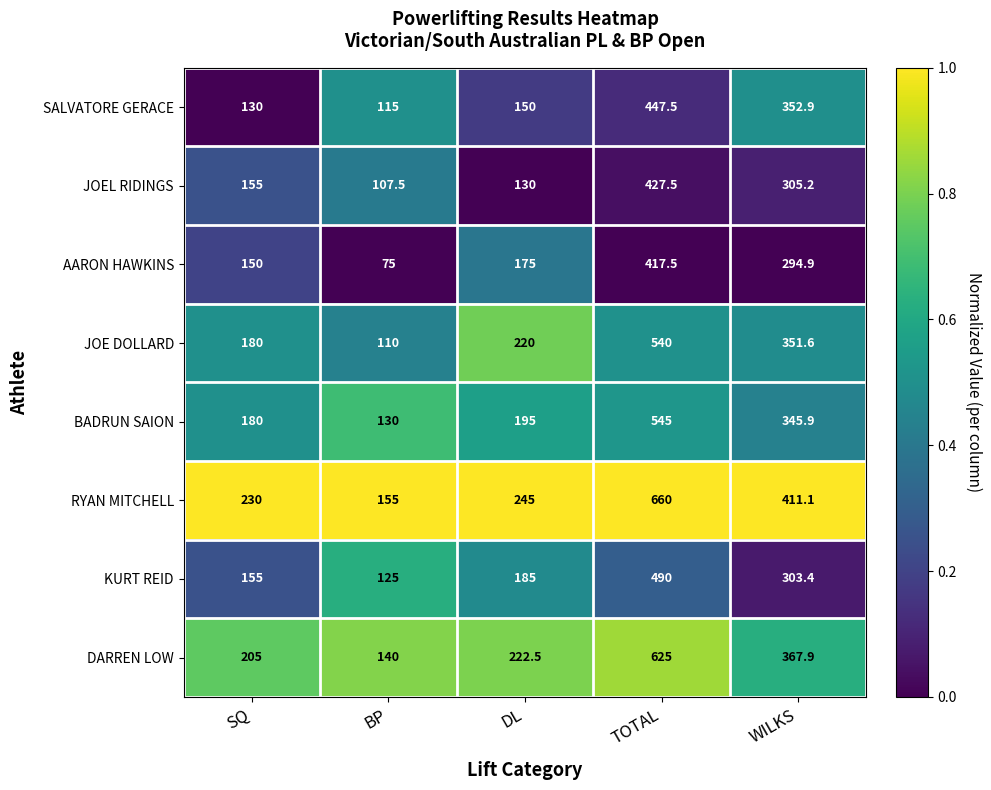

Is the value of KURT REID at SQ greater than the value of AARON HAWKINS at DL?

No